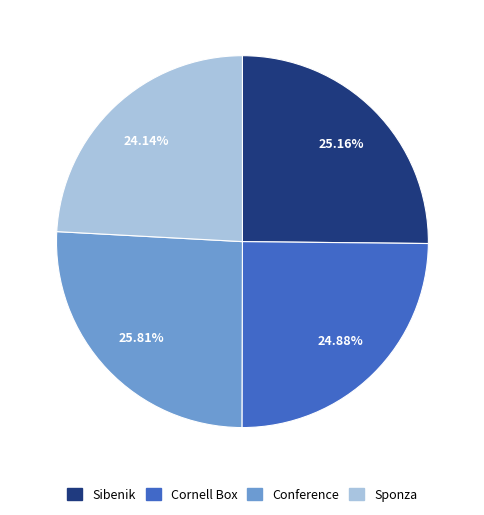

Is there a majority slice in this chart?

No